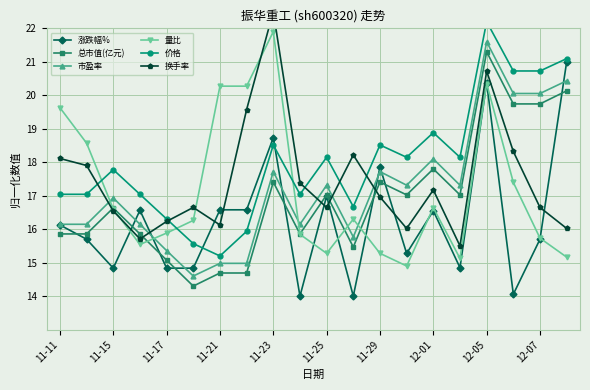

How many lines are shown in the chart?

6